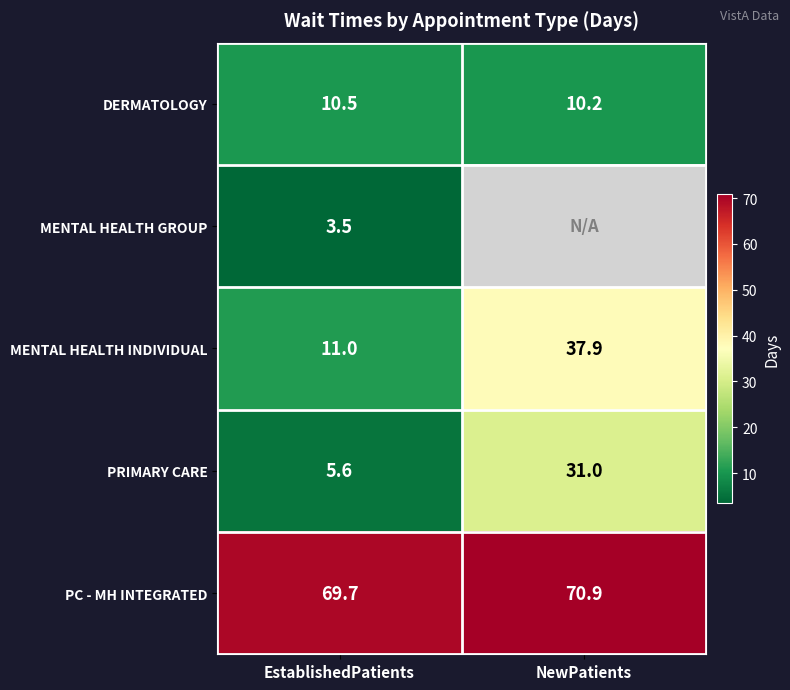

What is the difference between the DERMATOLOGY values at EstablishedPatients and NewPatients?

0.3